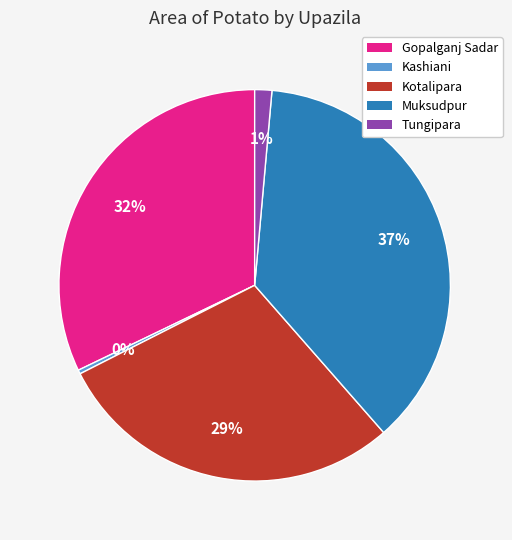

Is there a majority slice in this chart?

No